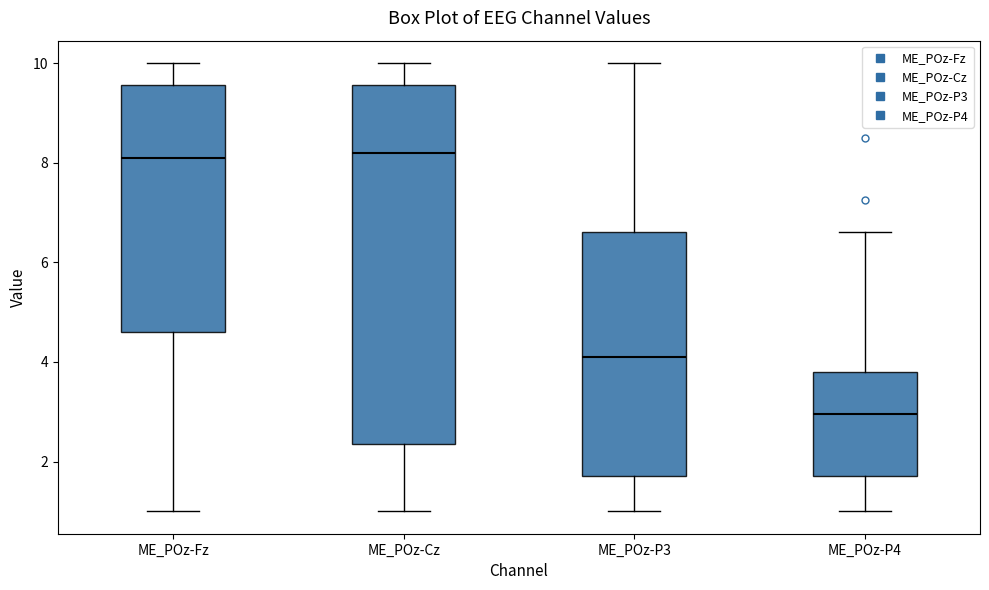

Reading left to right, transcribe this box plot: for each box, give where its median line is, the range the box spans, and where its two whiskers end, as read against the y-axis. The values are not printed on the chart, so give them approximately, as read against the axis.

ME_POz-Fz: median 8.2, box 4.6 to 9.6, whiskers 1.0 to 10.0
ME_POz-Cz: median 8.2, box 2.4 to 9.6, whiskers 1.0 to 10.0
ME_POz-P3: median 4.2, box 1.8 to 6.6, whiskers 1.0 to 10.0
ME_POz-P4: median 3.0, box 1.8 to 3.8, whiskers 1.0 to 6.6